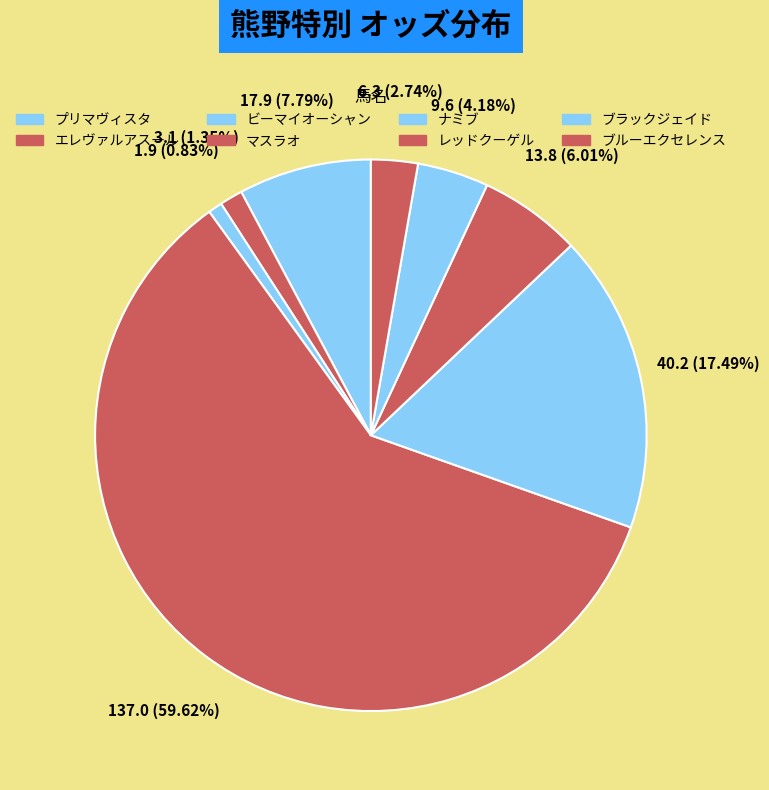

How many slices are in this pie chart?

8